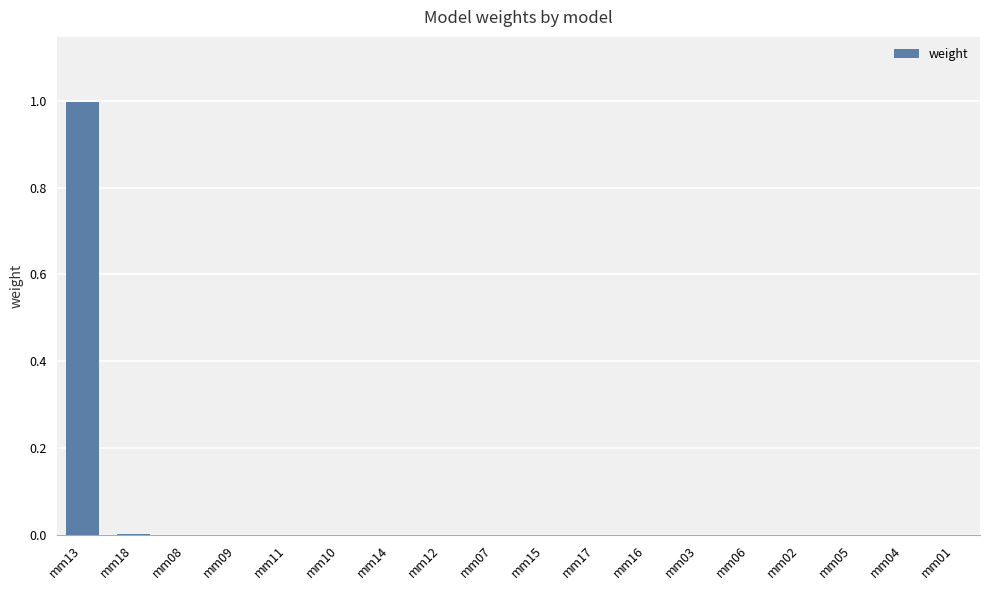

Which category has the highest value across all series?

mm13